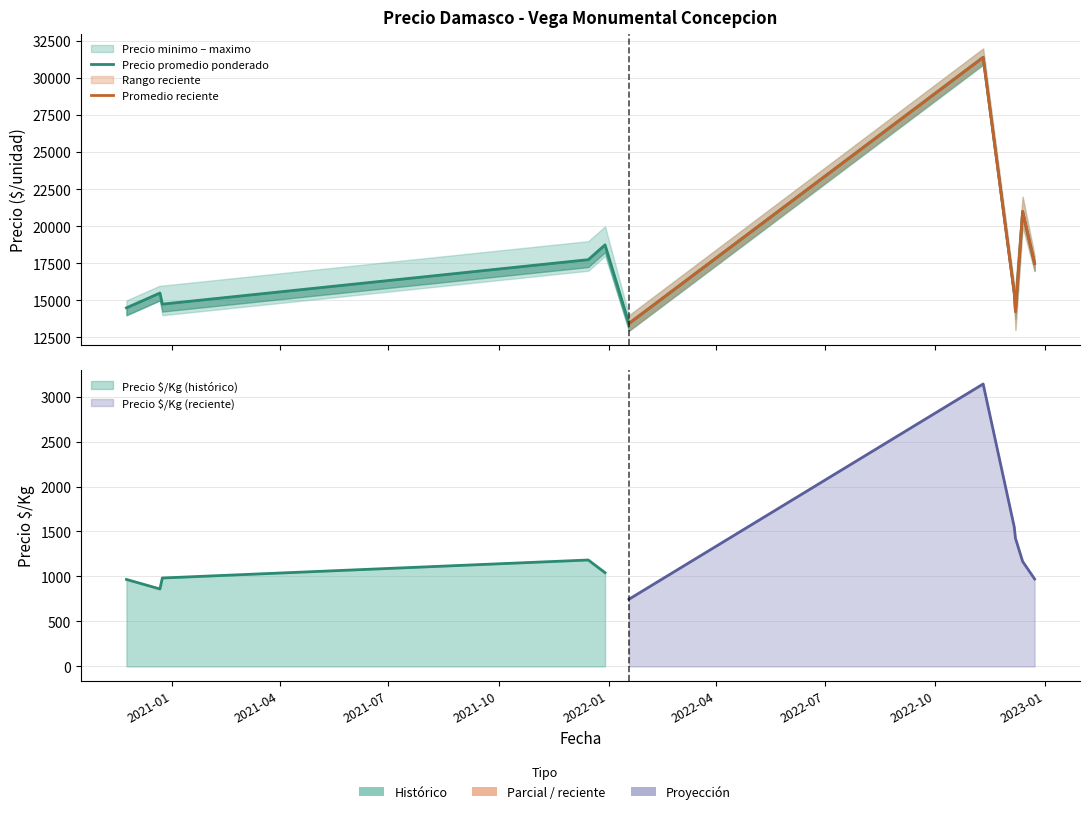

In Precio promedio ponderado, how many points are higher than both neighbors (excluding endpoints)?

4